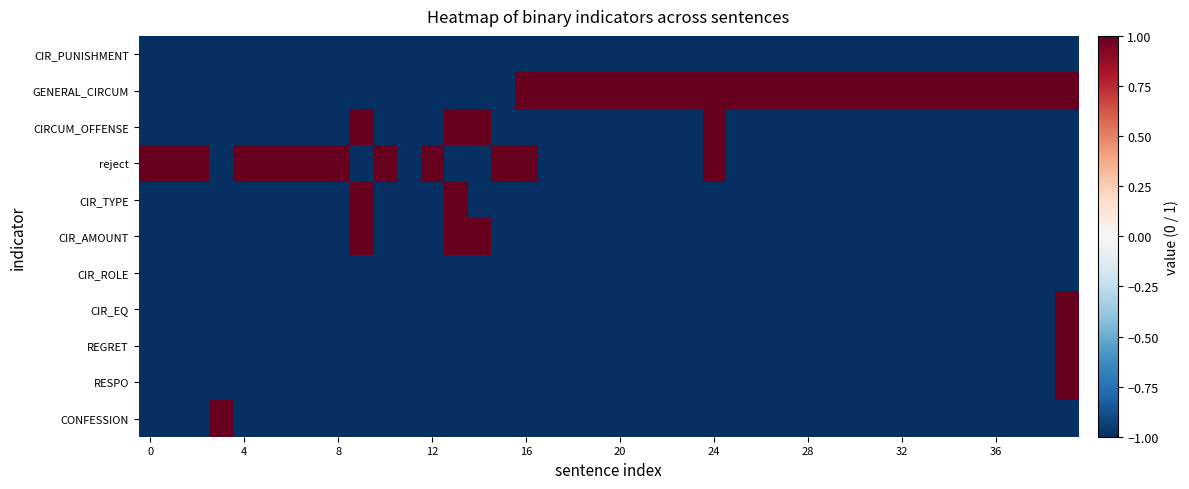

Rank the series by their maximum value, from lowest to highest.

CIR_PUNISHMENT, CIR_ROLE, GENERAL_CIRCUM, CIRCUM_OFFENSE, reject, CIR_TYPE, CIR_AMOUNT, CIR_EQ, REGRET, RESPO, CONFESSION